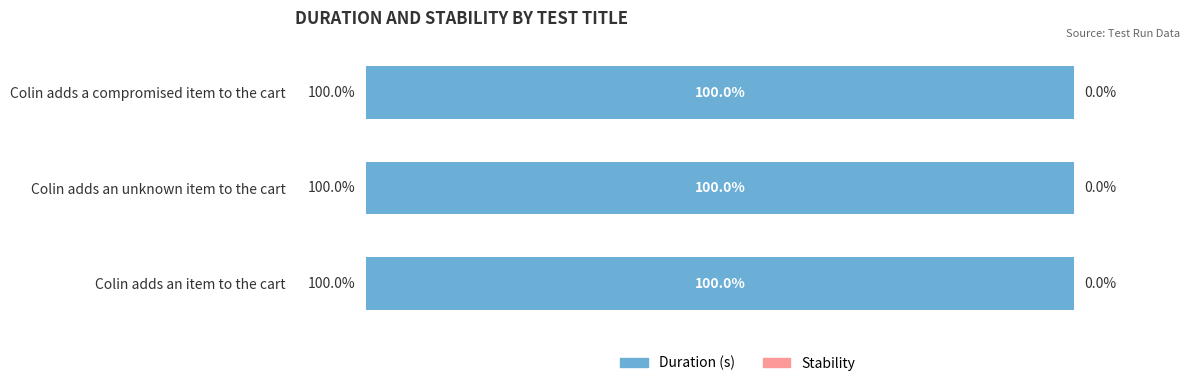

Between Colin adds an unknown item to the cart and Colin adds a compromised item to the cart, which is larger?

Colin adds an unknown item to the cart